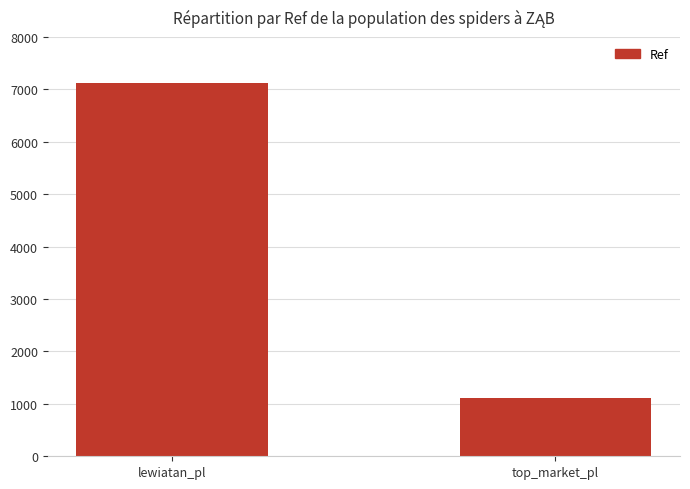

What is the sum of the values at lewiatan_pl and top_market_pl?

8234